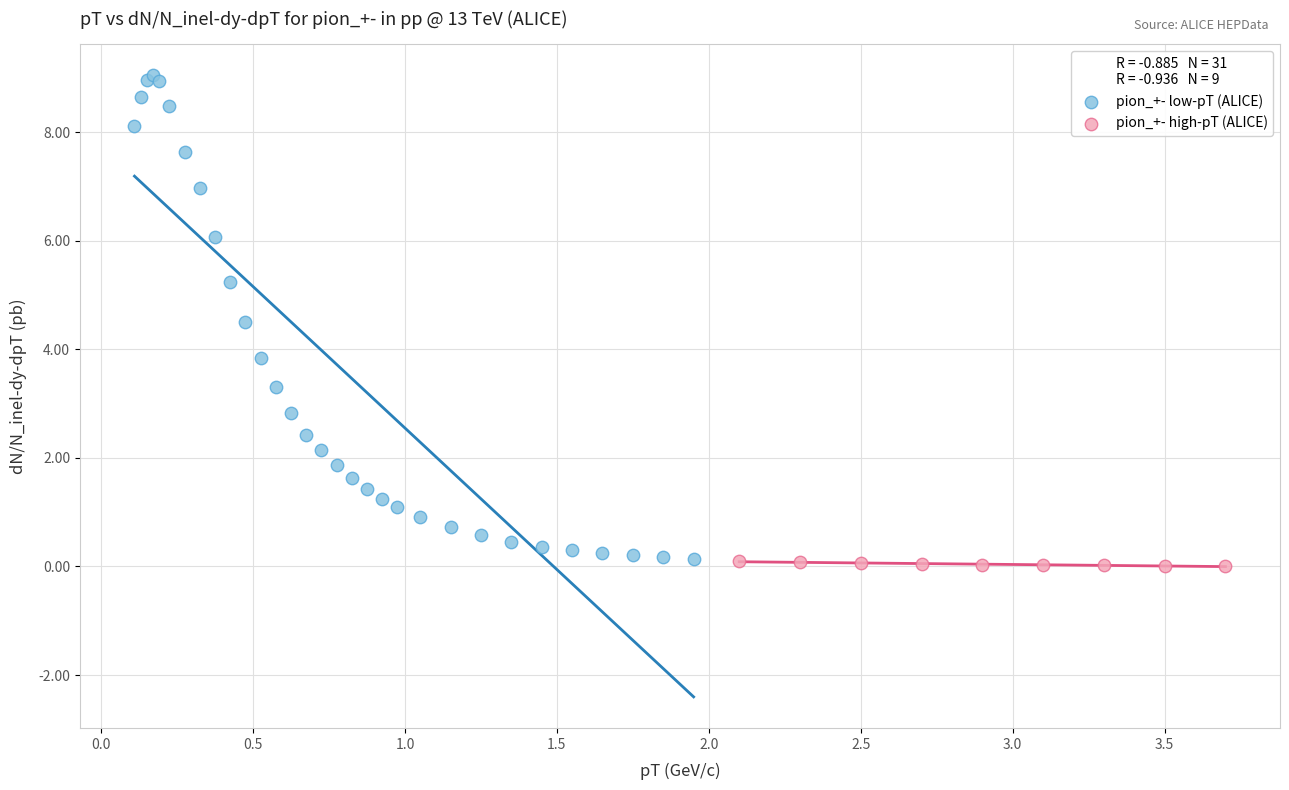

Which series has the widest spread of Y values?

pion_+- low-pT (ALICE)